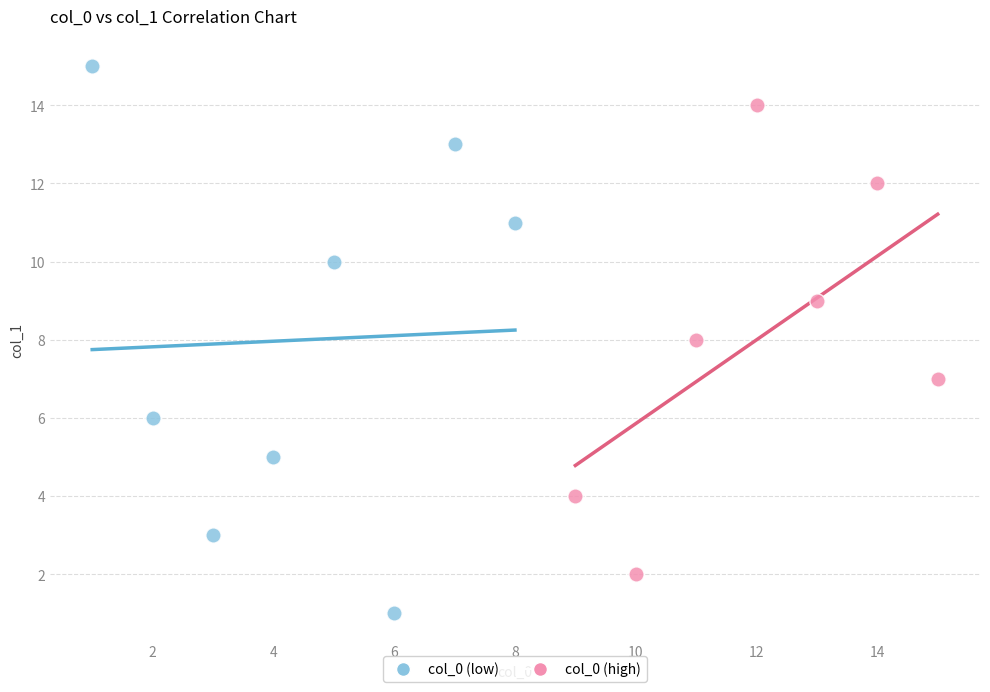

Which series contains the lowest Y value?

col_0 (low)